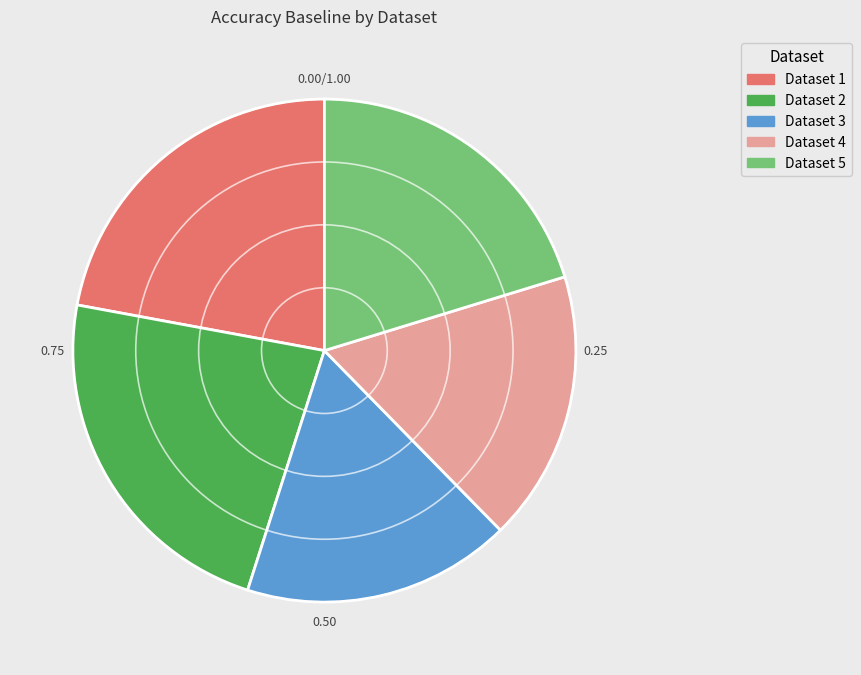

Count the number of slices in the pie.

5